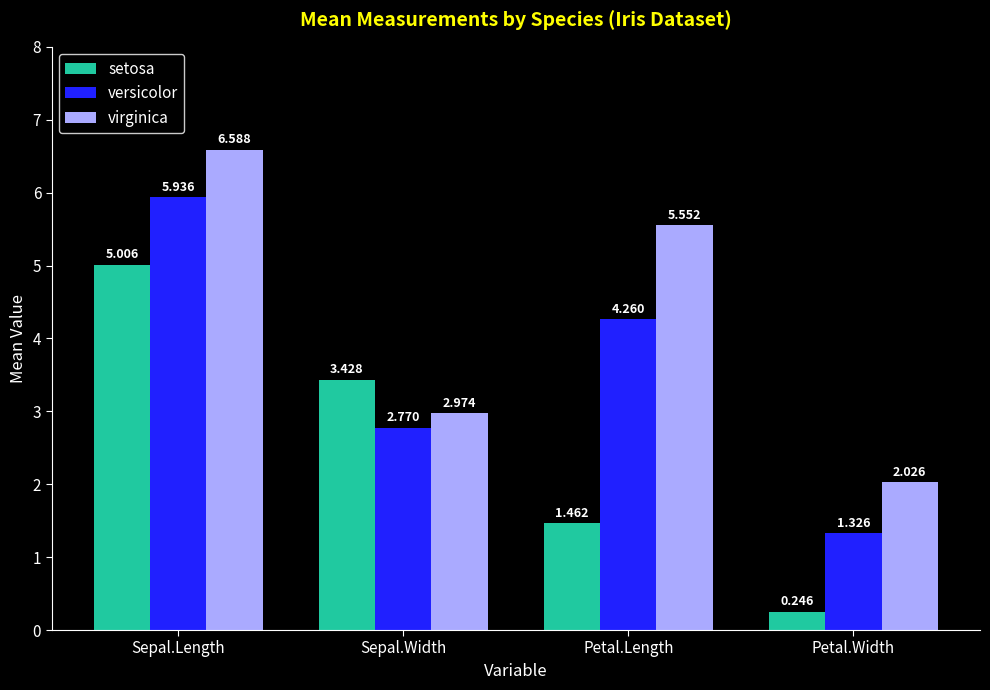

Count the number of categories in the chart.

4